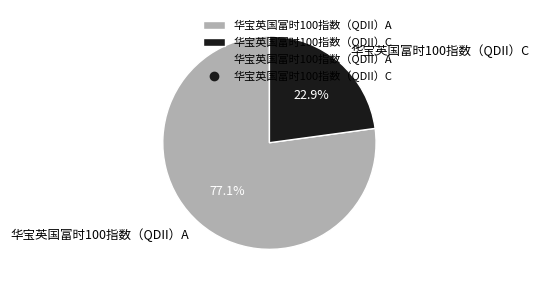

Rank the categories by value from lowest to highest.

华宝英国富时100指数（QDII）C, 华宝英国富时100指数（QDII）A